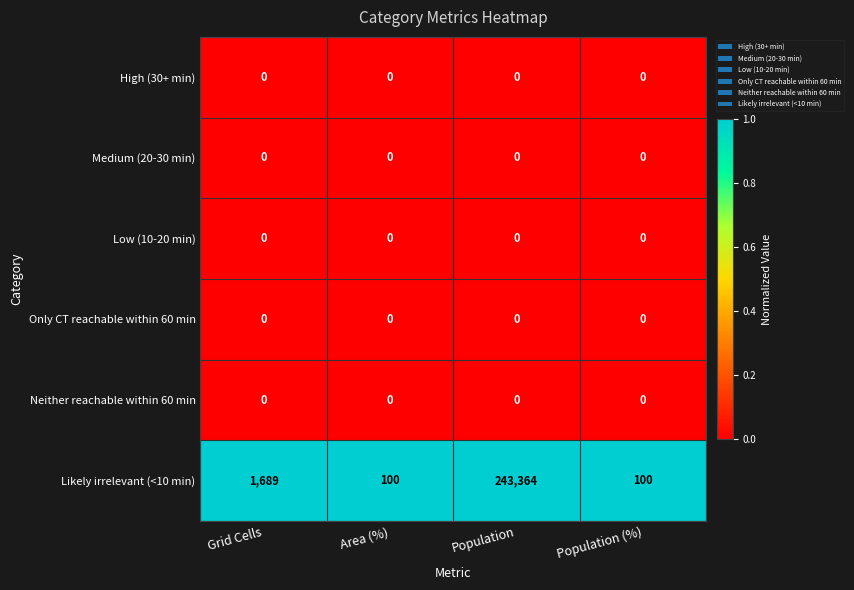

Is it true that Likely irrelevant (<10 min) equals 1689 at Grid Cells?

True